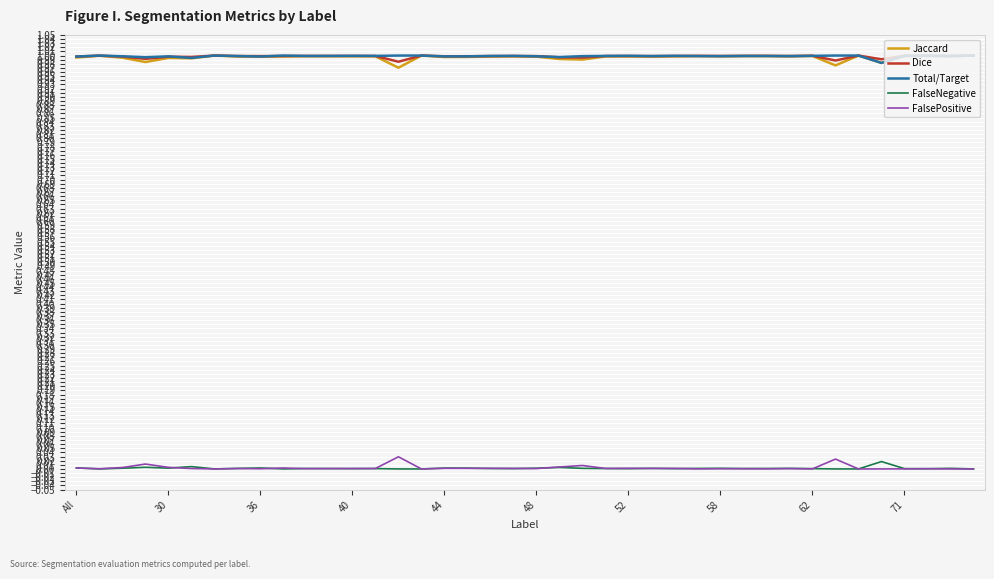

True or false: Total/Target and FalseNegative intersect in this chart.

False